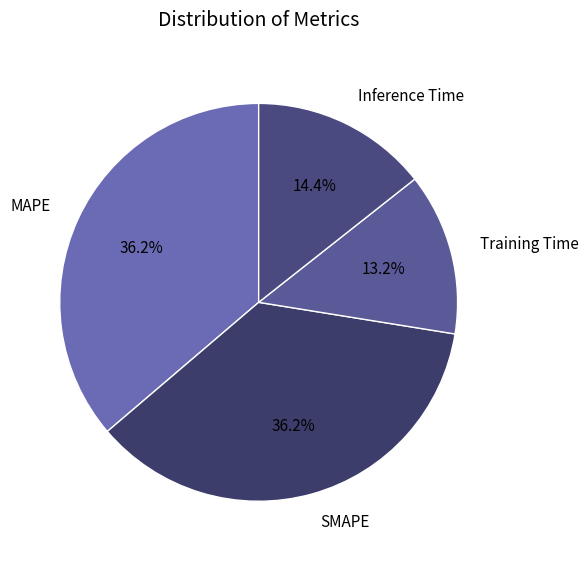

Count the number of slices in the pie.

4